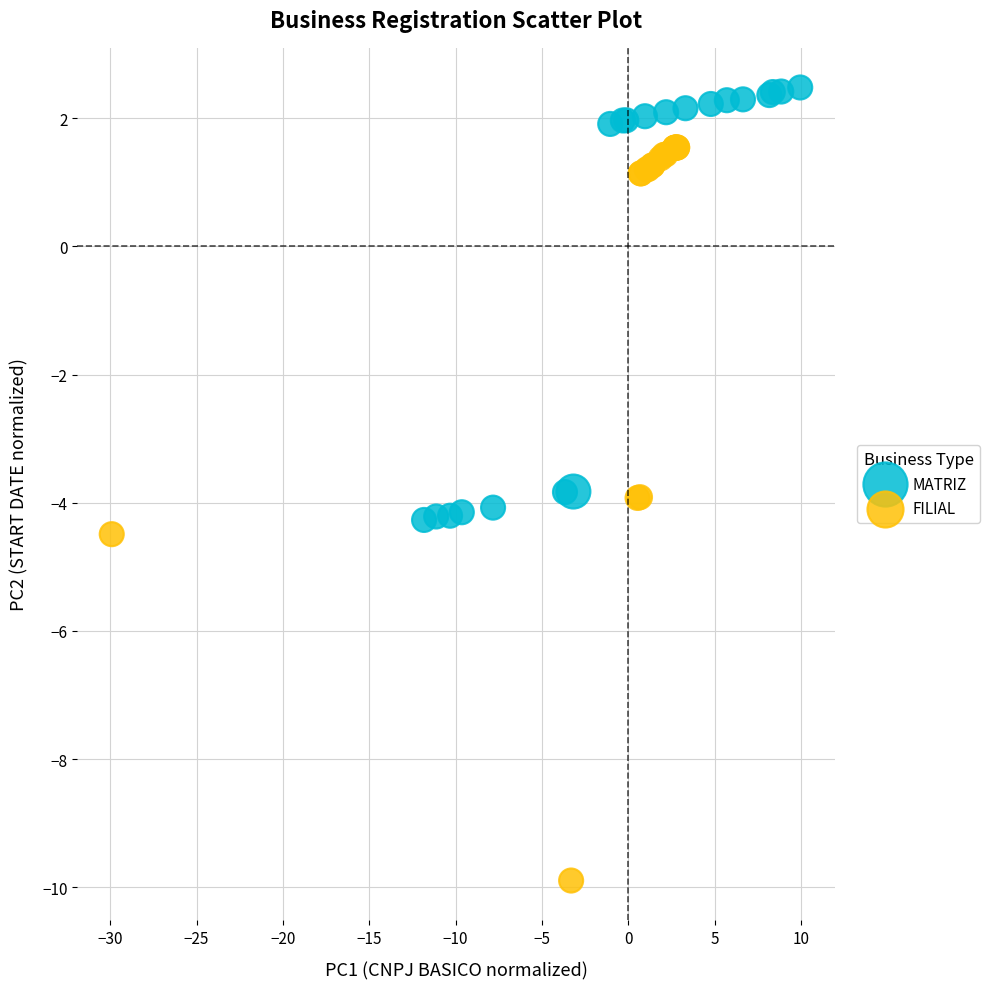

Which series has the widest spread of Y values?

FILIAL